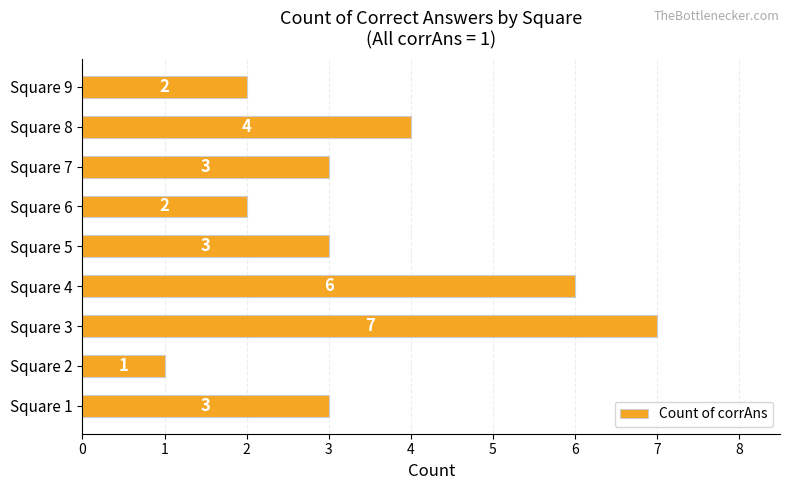

What is the ratio of the value at Square 6 to the value at Square 8?

0.5